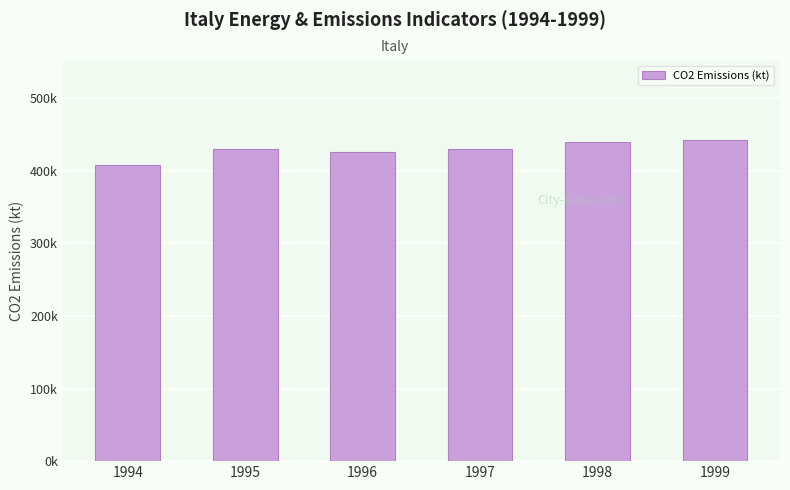

Does the chart contain any negative values?

No